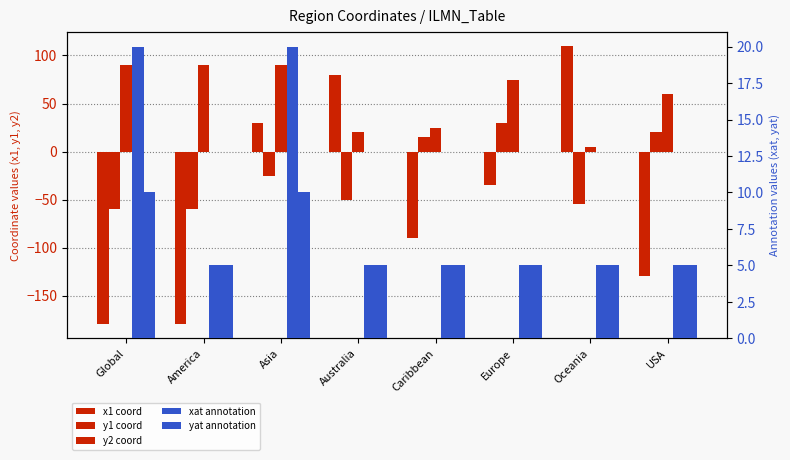

What is the spread (max minus min) of values at USA?

190